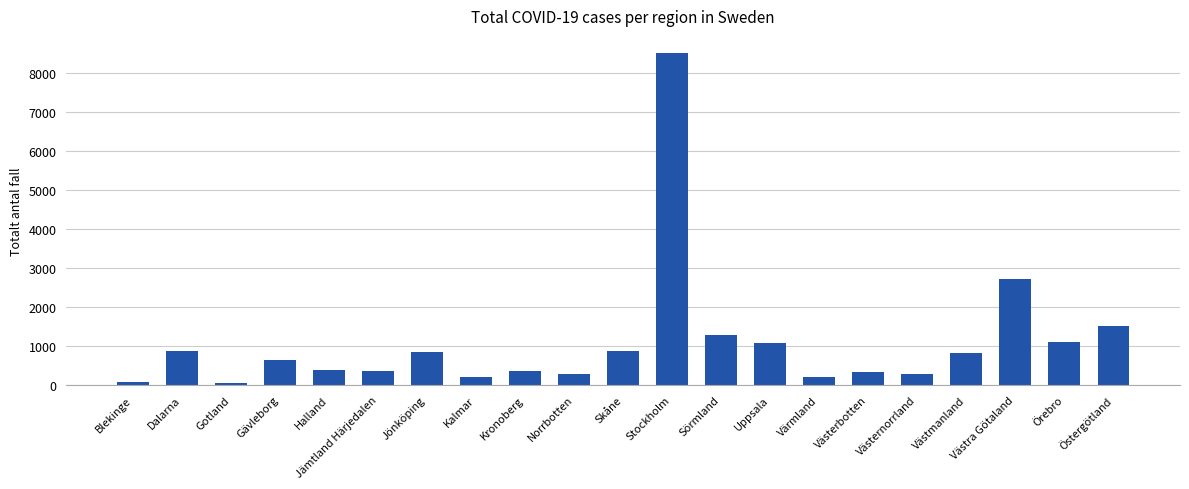

Are the bars grouped side by side (vs. stacked)?

No